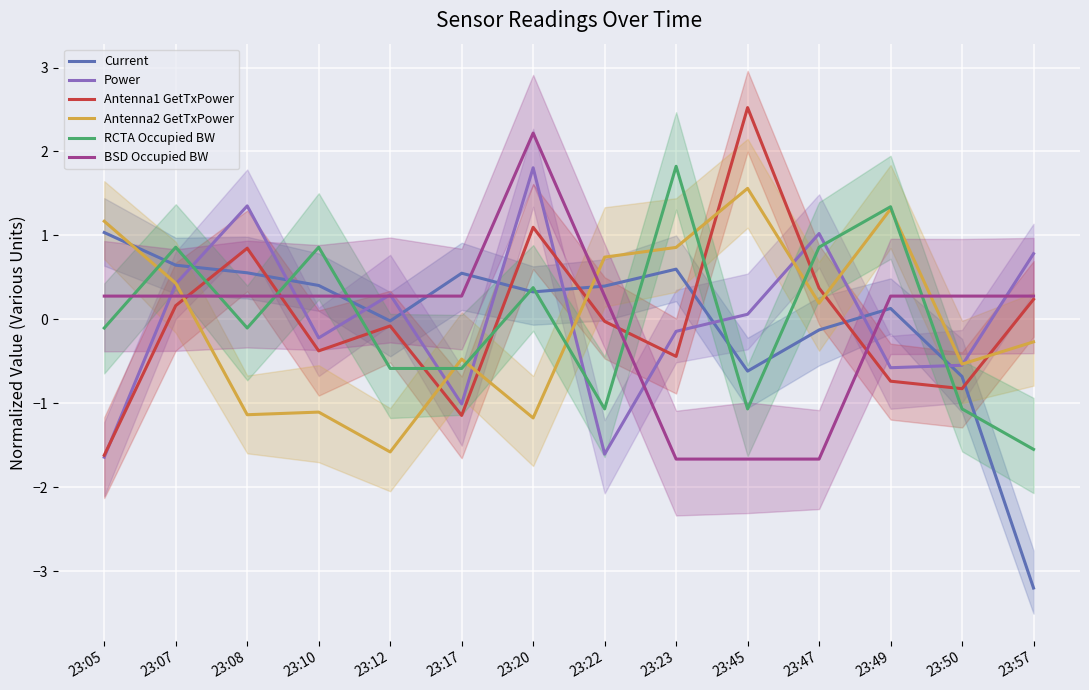

At which category does Antenna2 GetTxPower reach its first local valley?

23:08